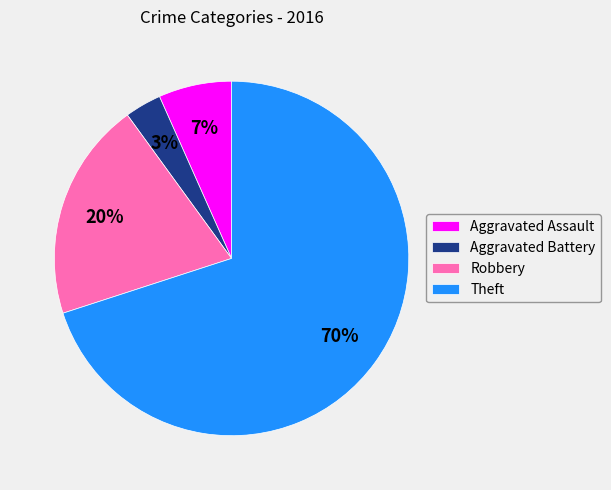

How many slices are in this pie chart?

4